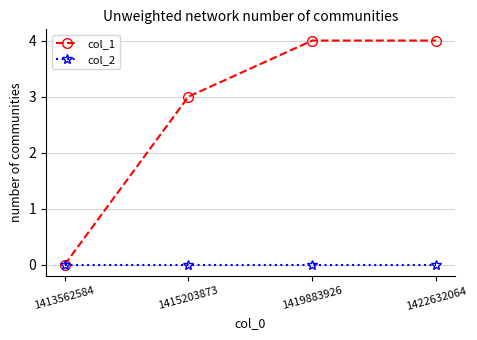

What is the highest value of the col_1 series?

4